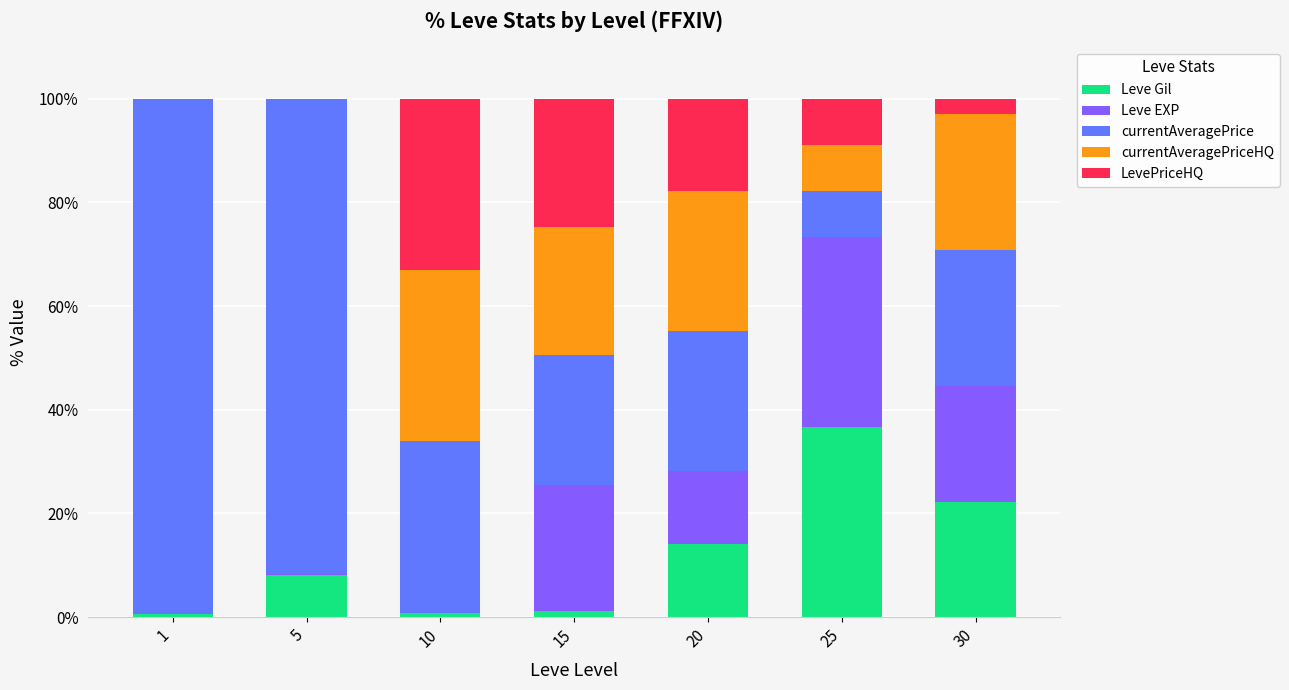

How many distinct data groups are displayed?

5